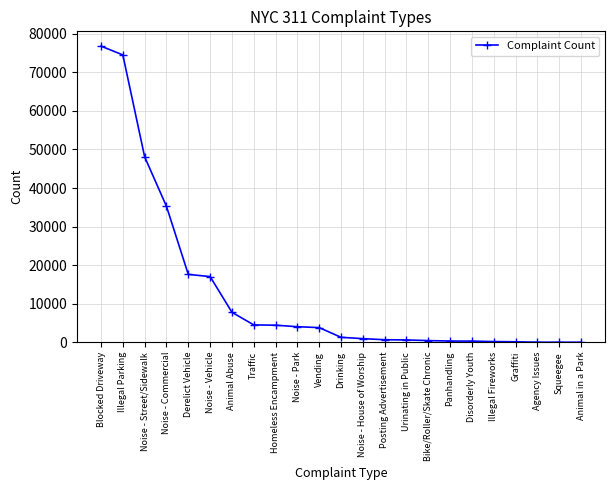

What is the ratio of the value at Panhandling to the value at Graffiti?

2.7